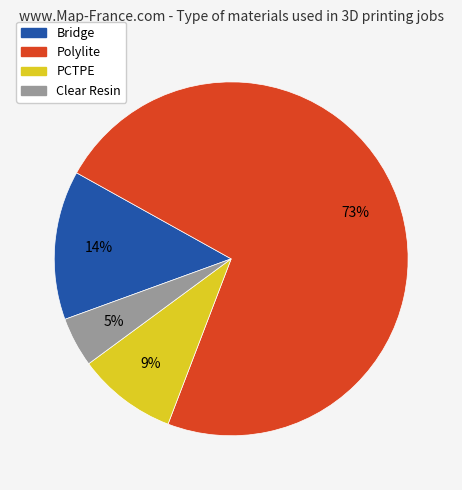

How many slices are in this pie chart?

4